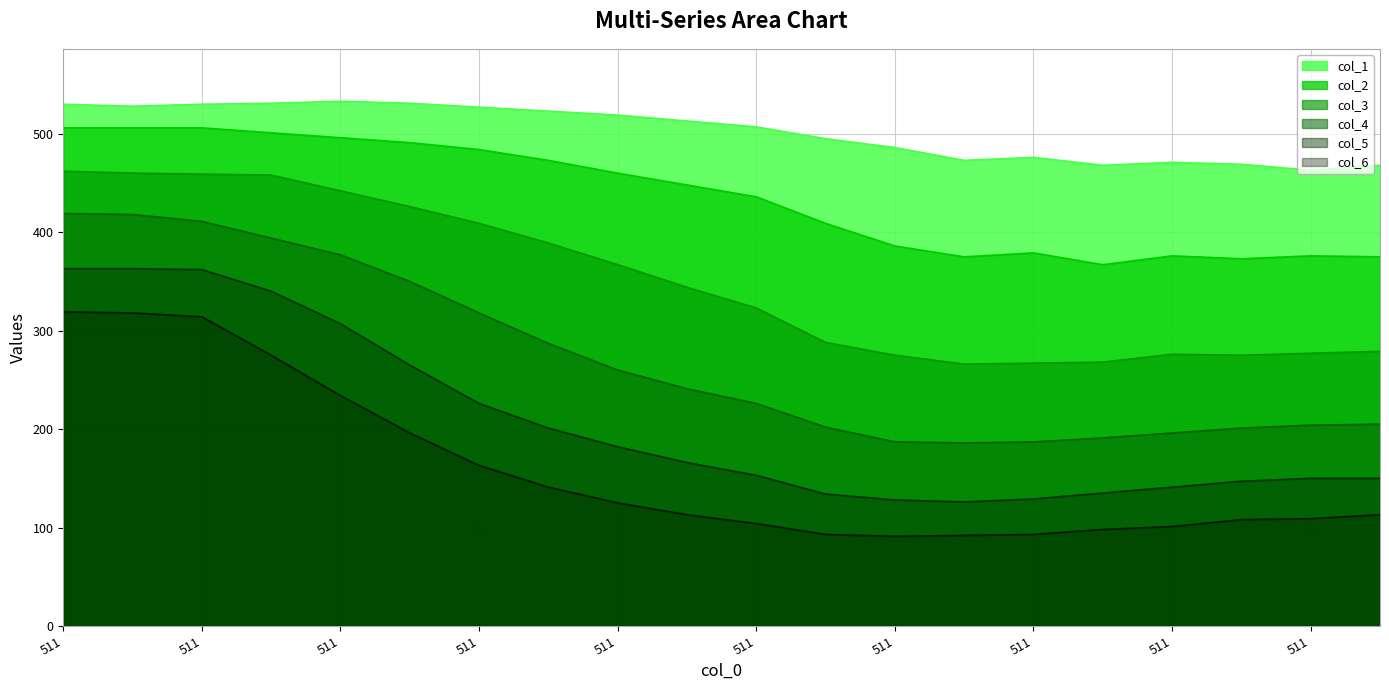

What is the value of the col_3 point at the 1st from the left?

462